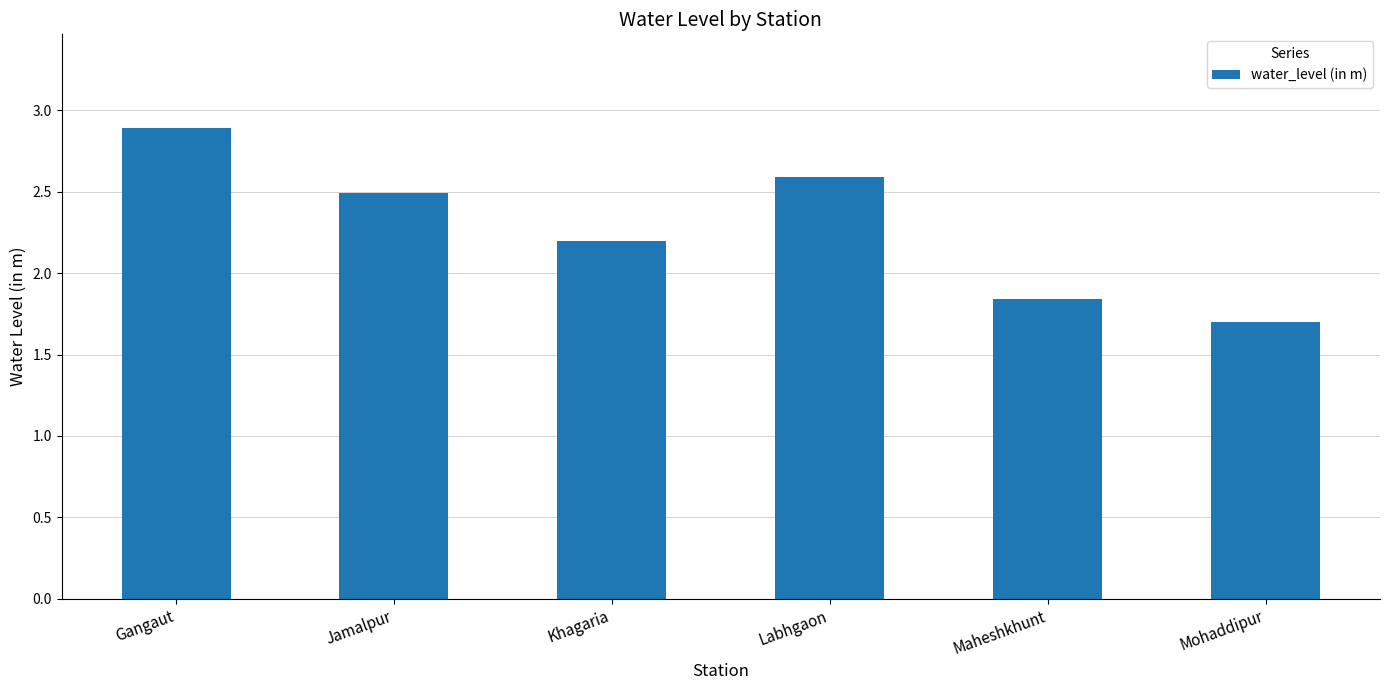

List the labels in order of value, largest first.

Gangaut, Labhgaon, Jamalpur, Khagaria, Maheshkhunt, Mohaddipur